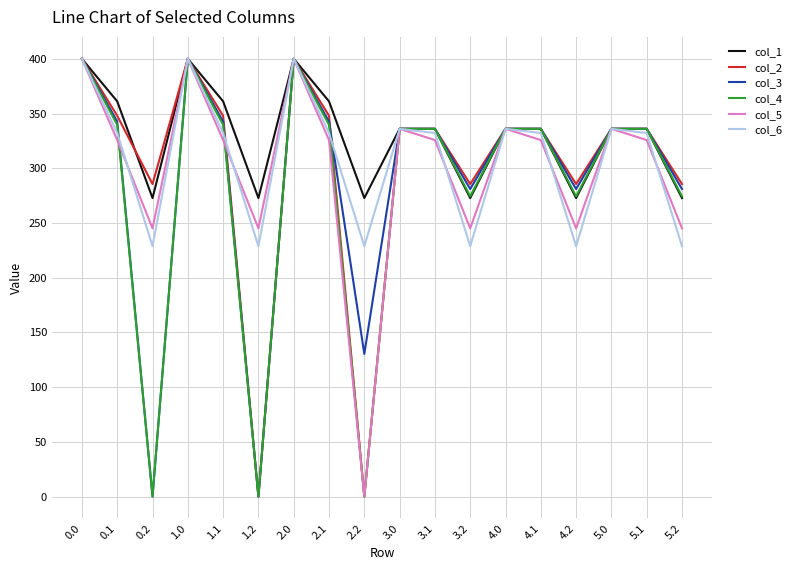

What is the spread (max minus min) of values at 4.1?

10.3